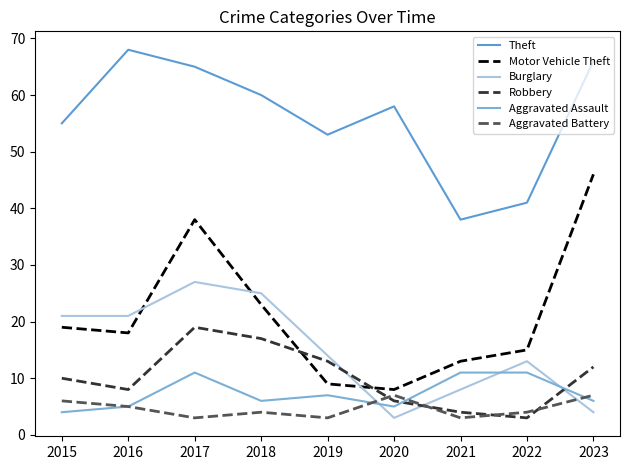

Rank the categories by Aggravated Battery value from lowest to highest.

2017, 2019, 2021, 2018, 2022, 2016, 2015, 2020, 2023